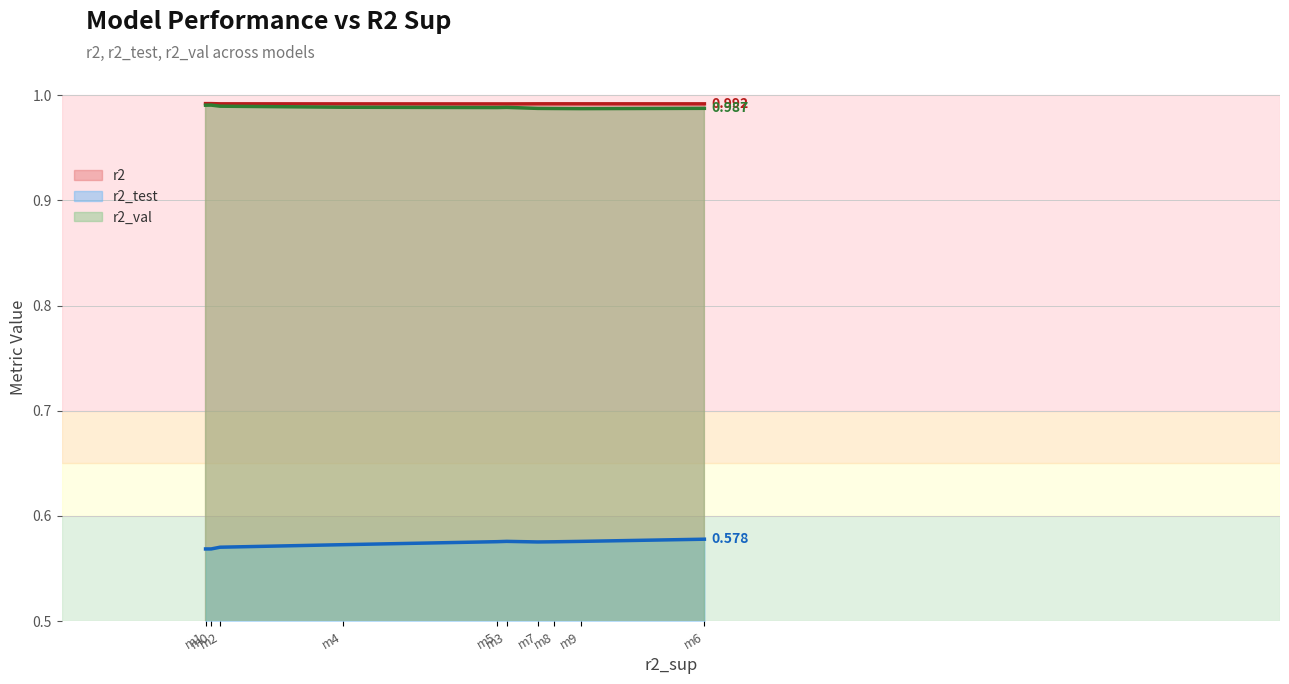

Which series has the largest total across all categories?

r2